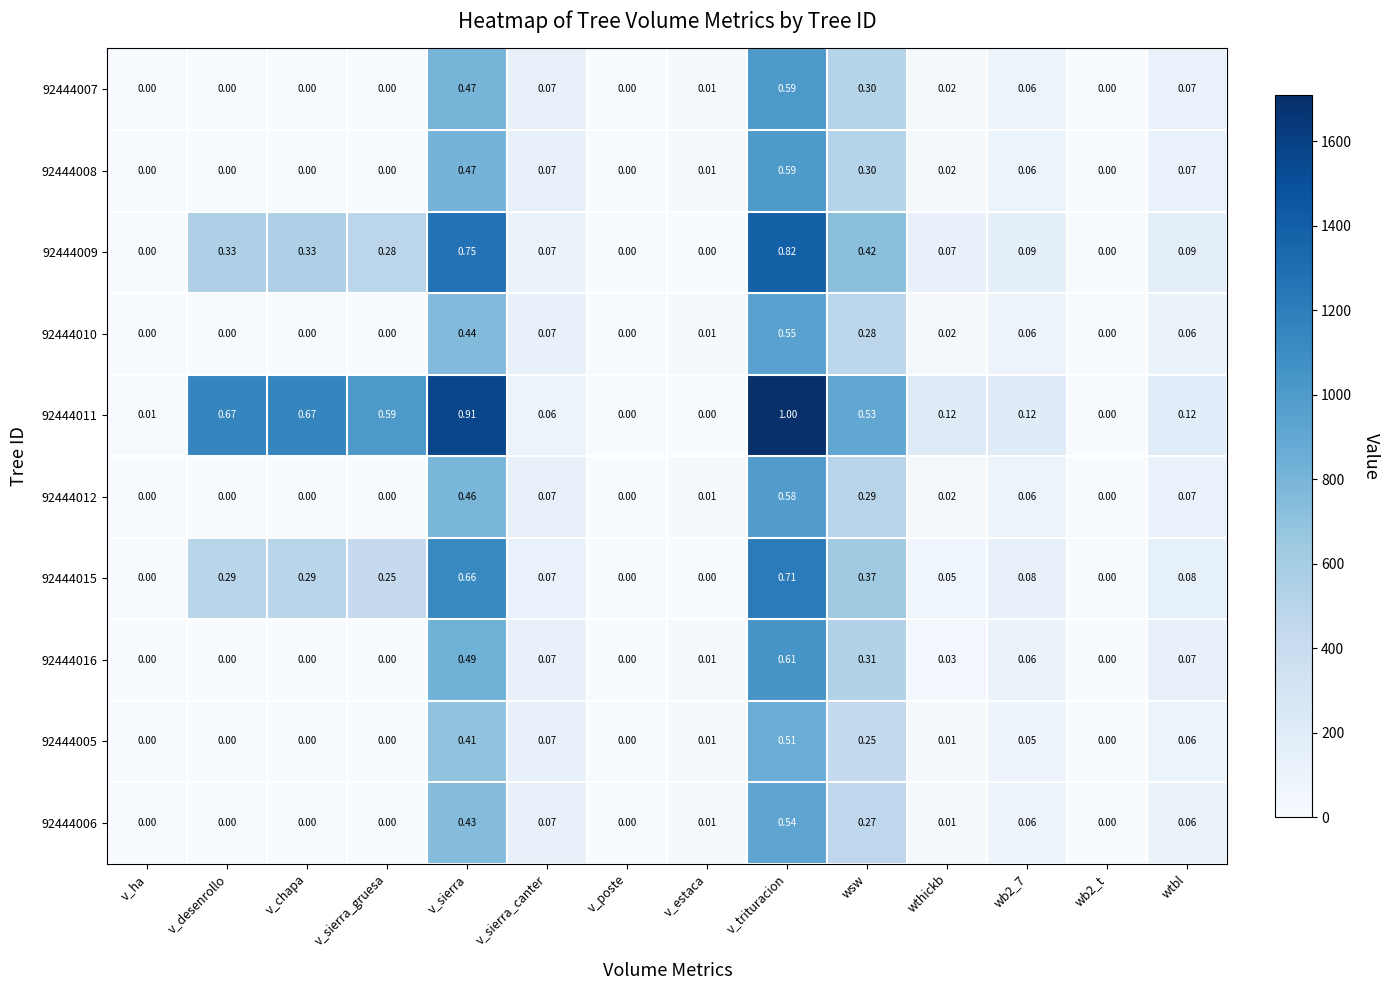

How many data points does each series have?

14